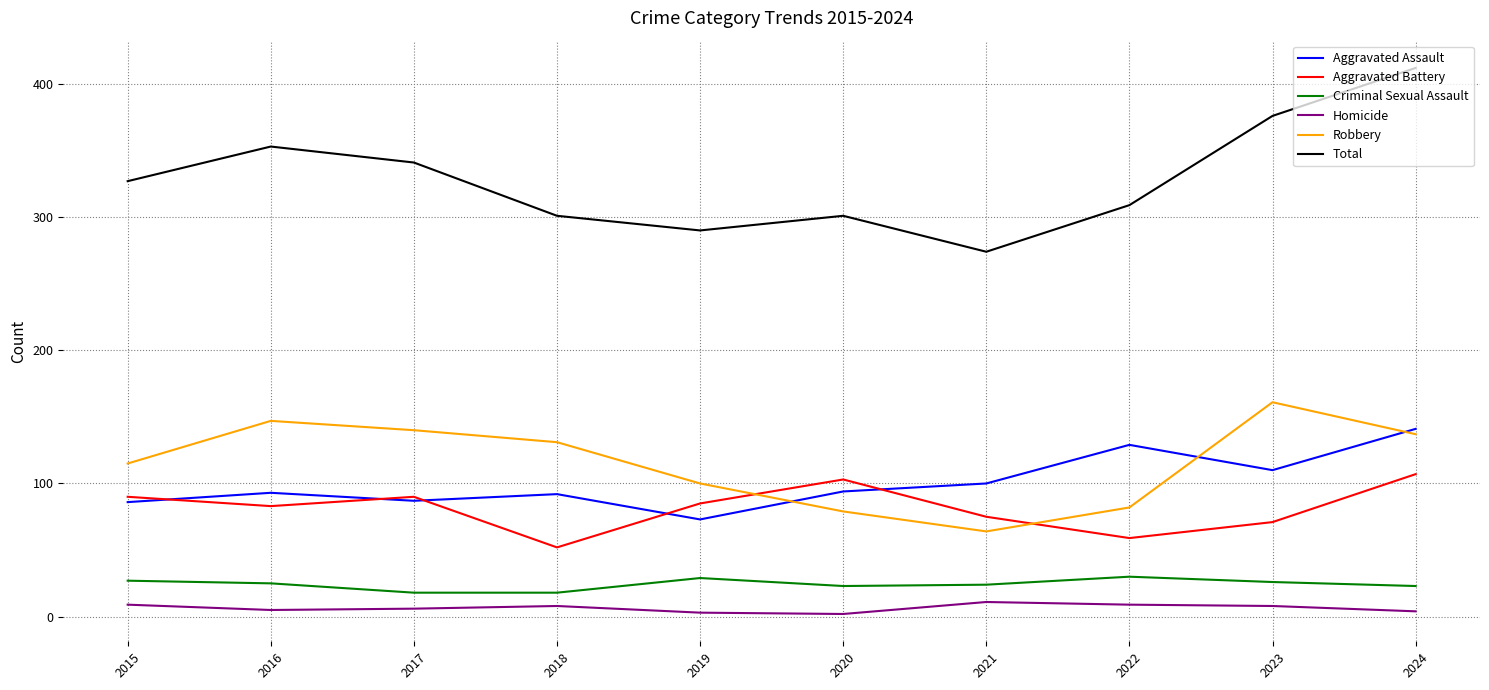

At how many categories does at least one series exceed 362?

2